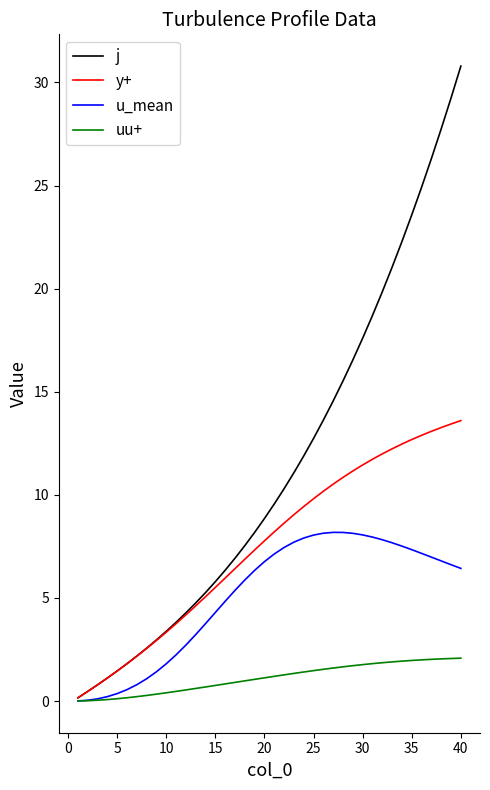

What is the sum of all j values?

456.5